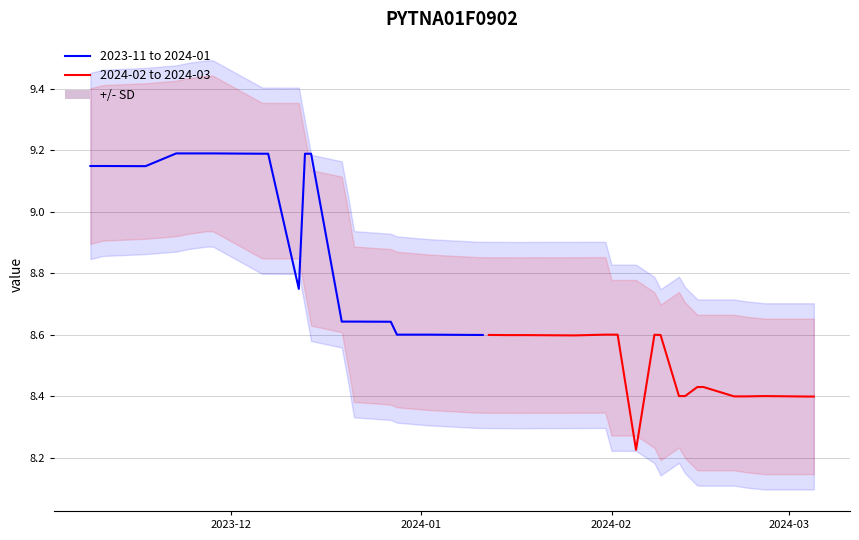

Rank the series at 2023-12 from highest to lowest value.

2023-11 to 2024-01, 2024-02 to 2024-03